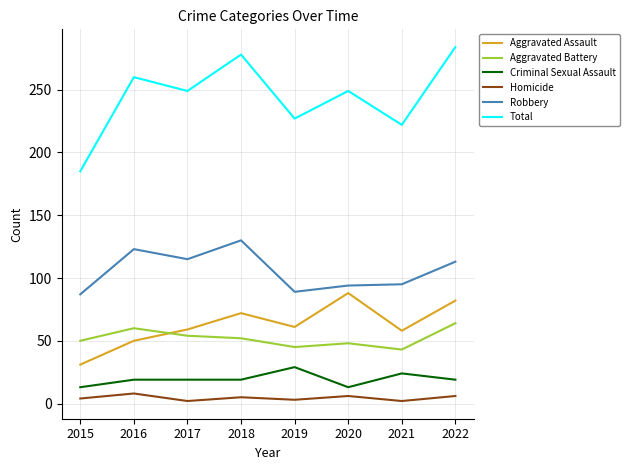

List the series in order of their peak value, highest first.

Total, Robbery, Aggravated Assault, Aggravated Battery, Criminal Sexual Assault, Homicide